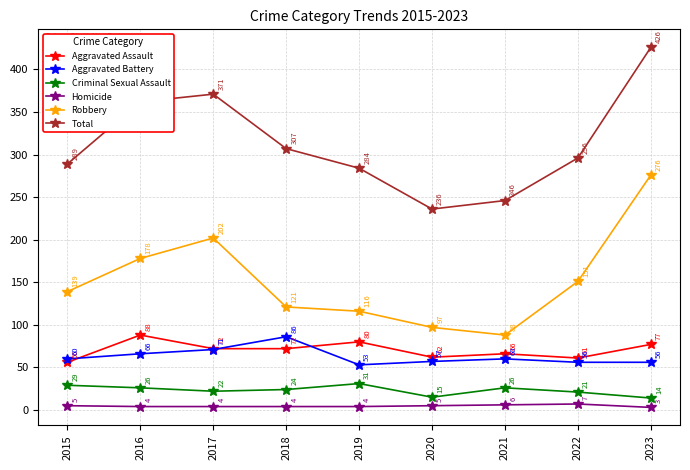

At which label does Homicide reach its minimum?

2023